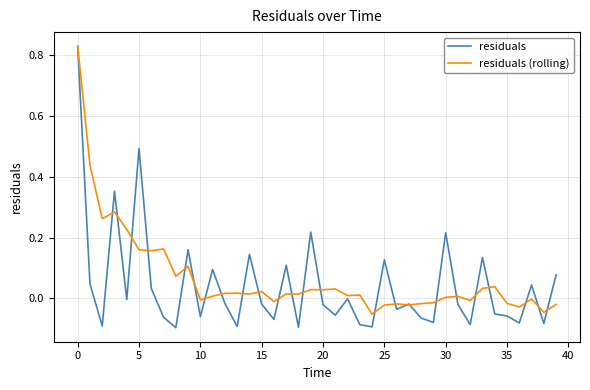

How many lines are shown in the chart?

2